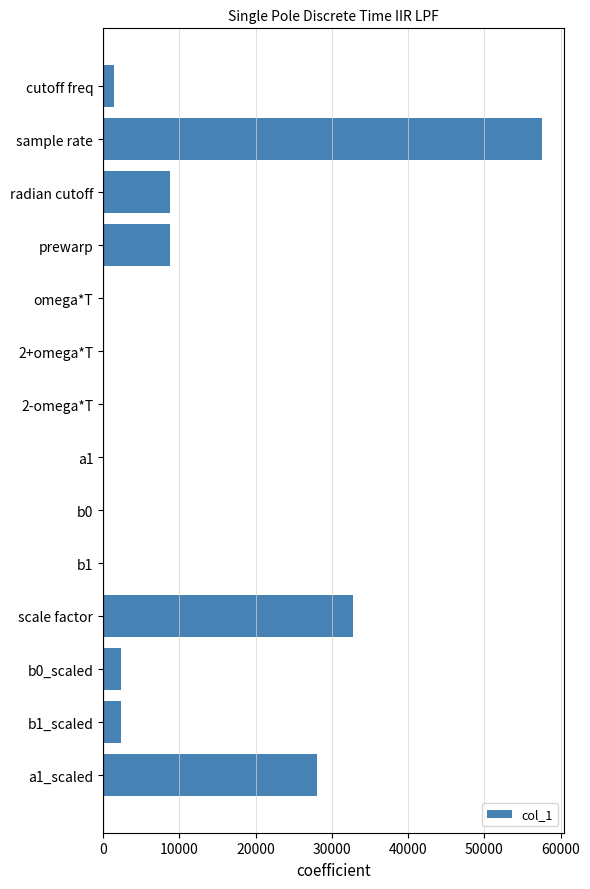

The value at scale factor is 32768.0. True or false?

True